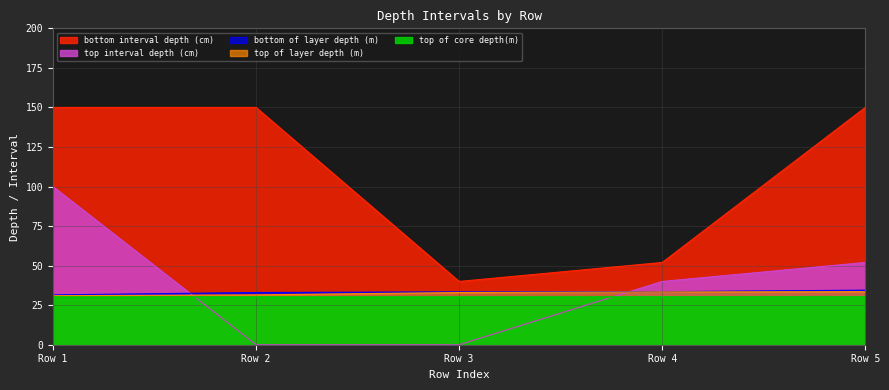

What is the sum of the bottom of layer depth (m) values at Row 3 and Row 1?

64.9